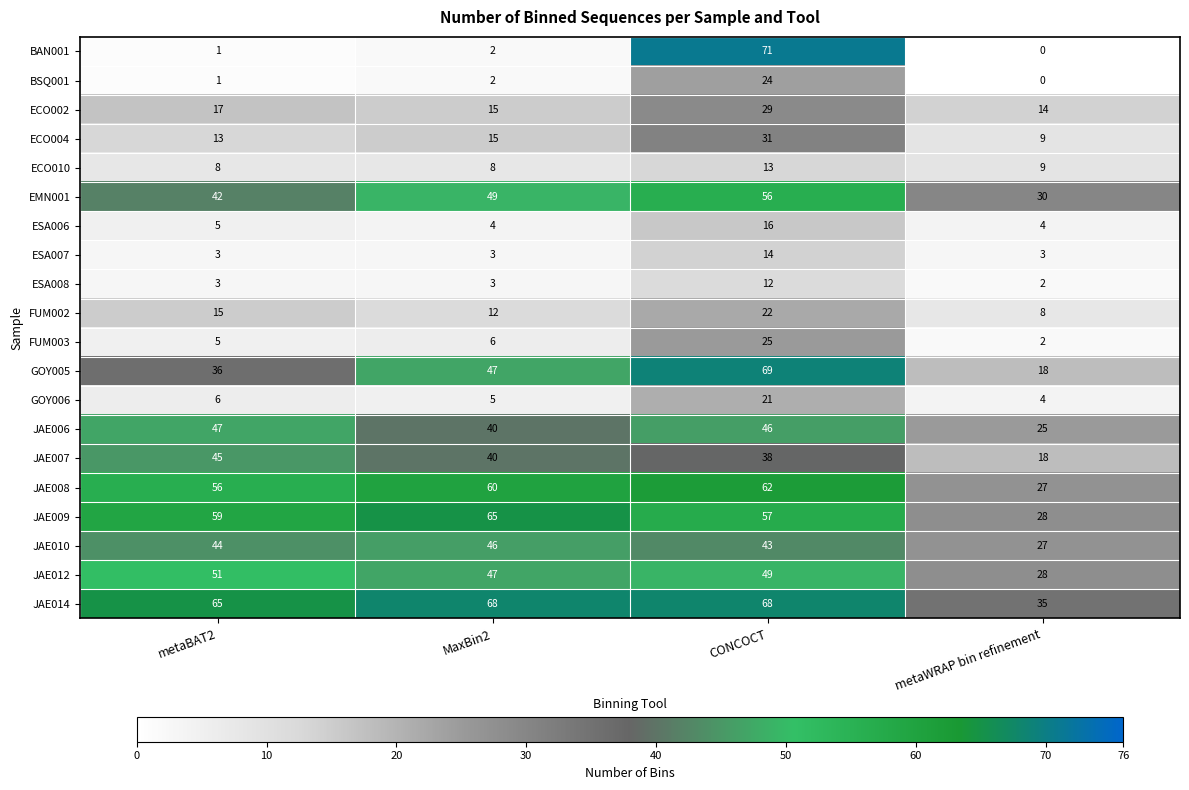

Where is JAE007 nearest to the value 31?

CONCOCT